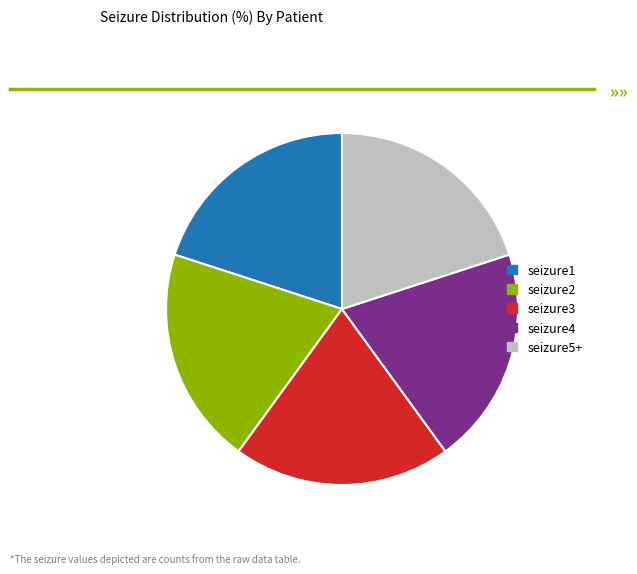

Is it true that seizure1 is 20% of the pie?

True